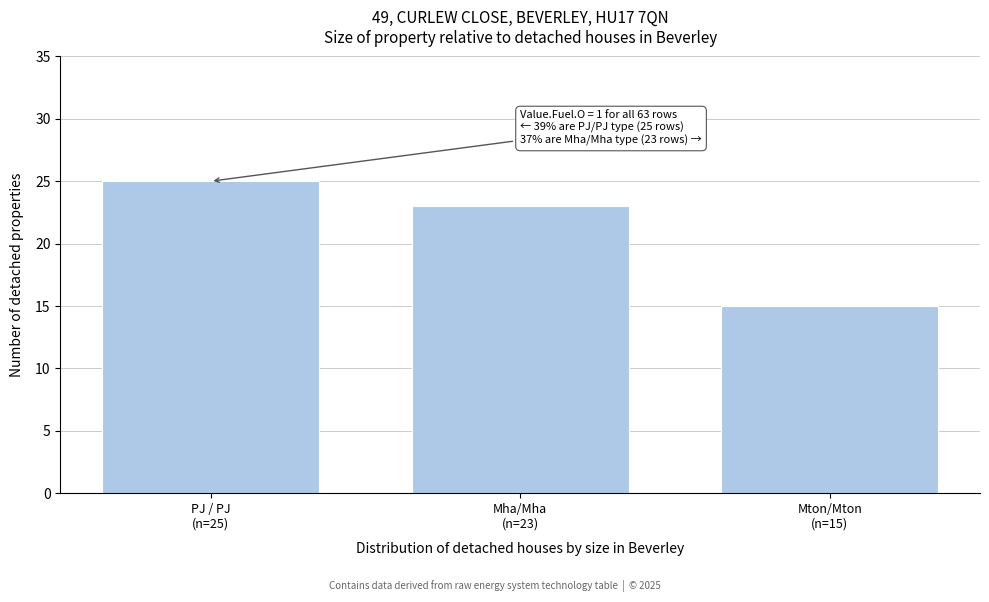

Reading left to right, transcribe all the data shown in this chart.

25	23	15